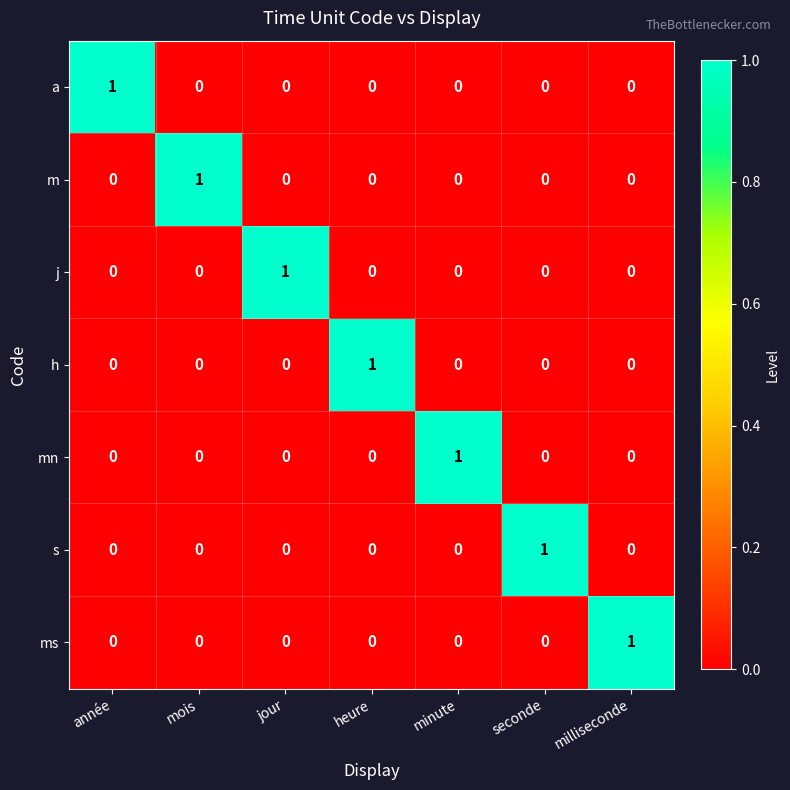

Count the mn values in the range 0 to 1.

7